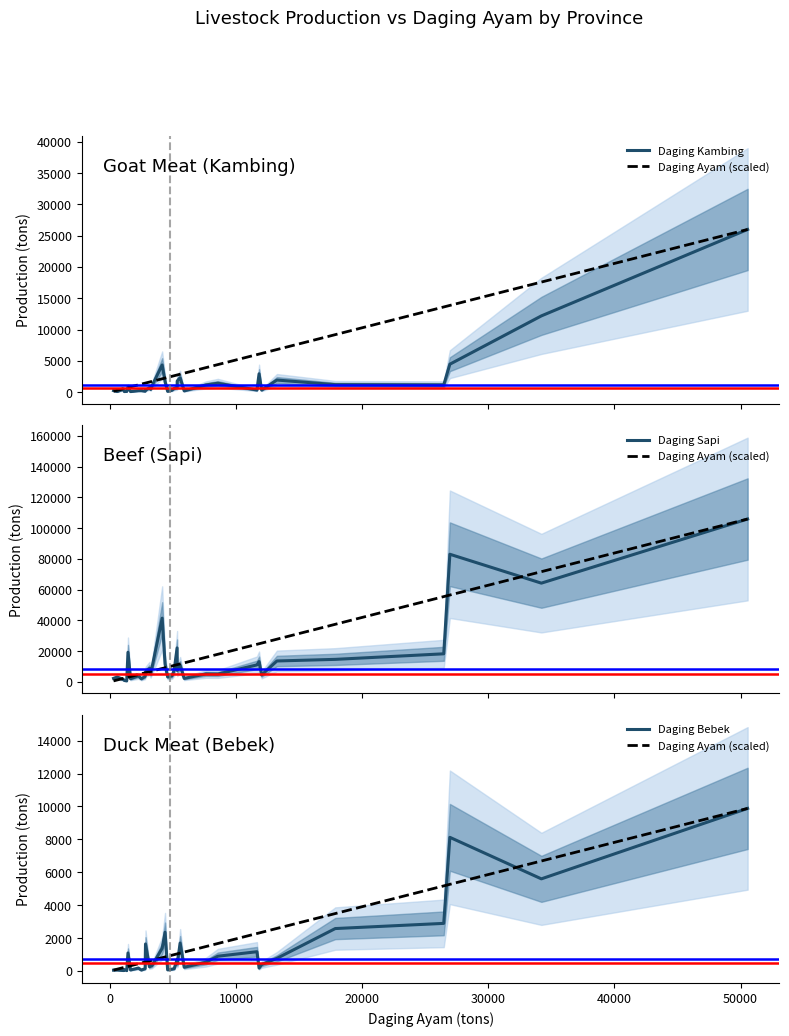

Is it true that Daging Kambing equals 8541.1 at 33?

False